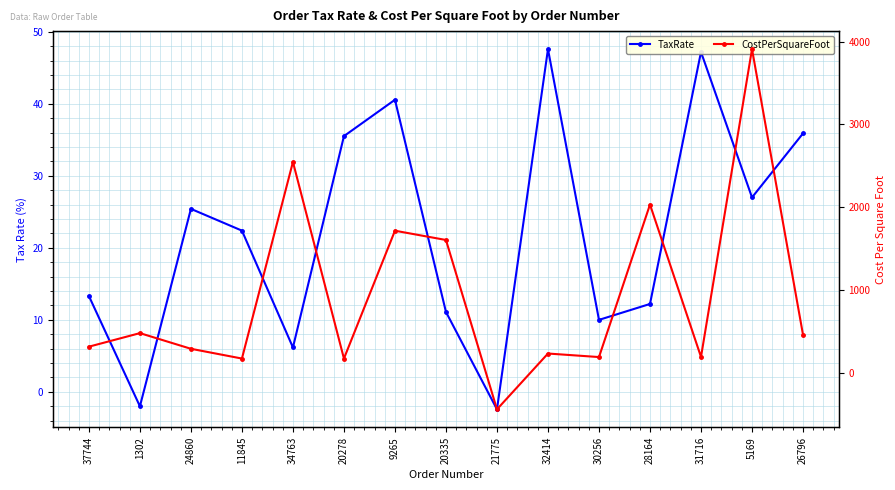

Is the value of CostPerSquareFoot at 28164 greater than the value of TaxRate at 32414?

Yes